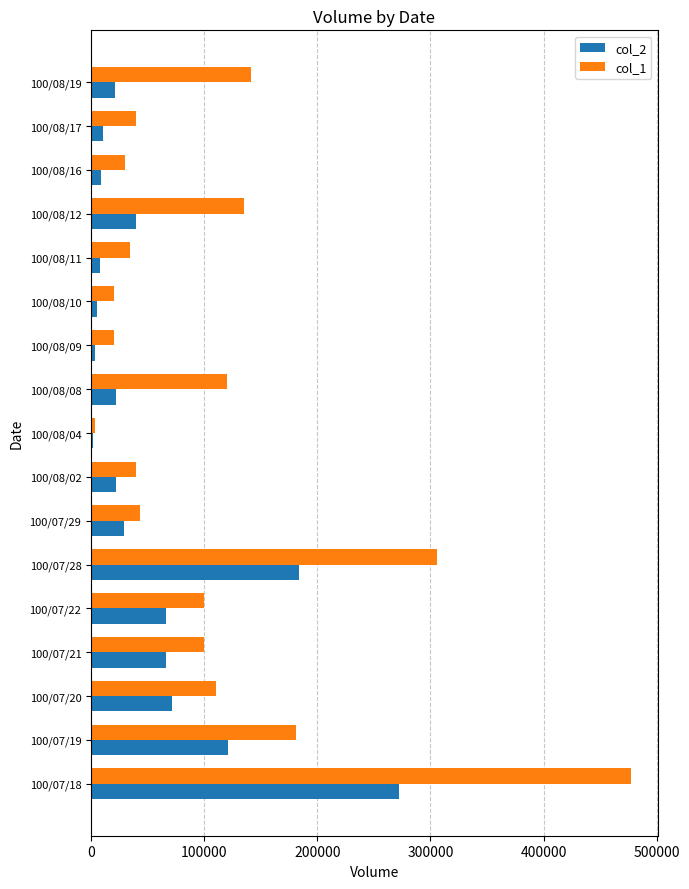

Which category has the highest value in the col_1 series?

100/07/18